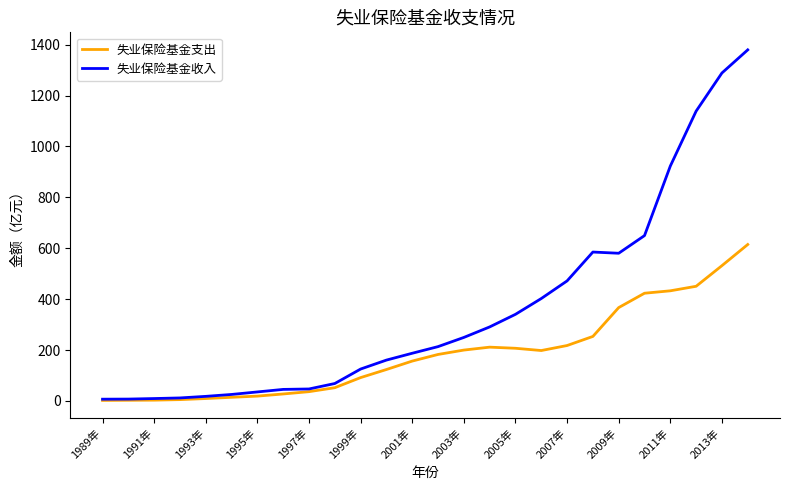

List the series in order of their overall mean, lowest first.

失业保险基金支出, 失业保险基金收入